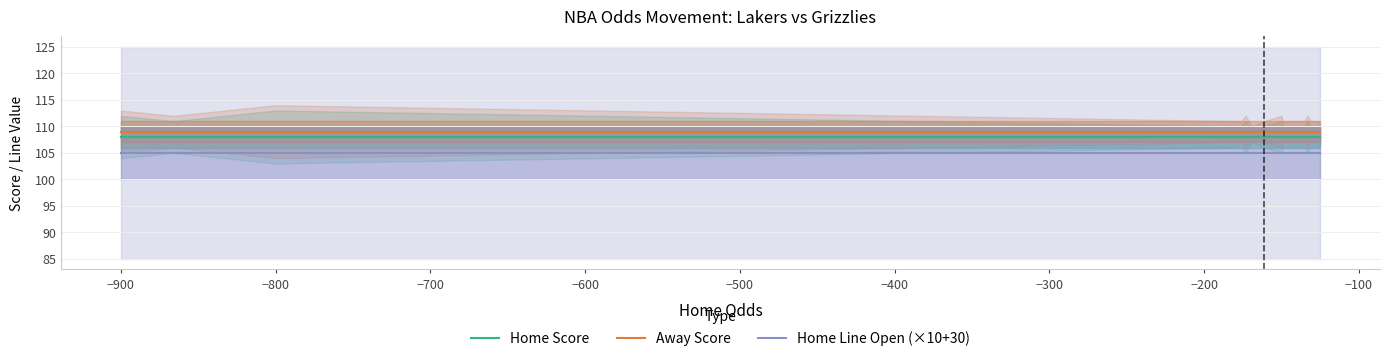

The value of Home Line Open (×10+30) at −900 is 153. True or false?

False